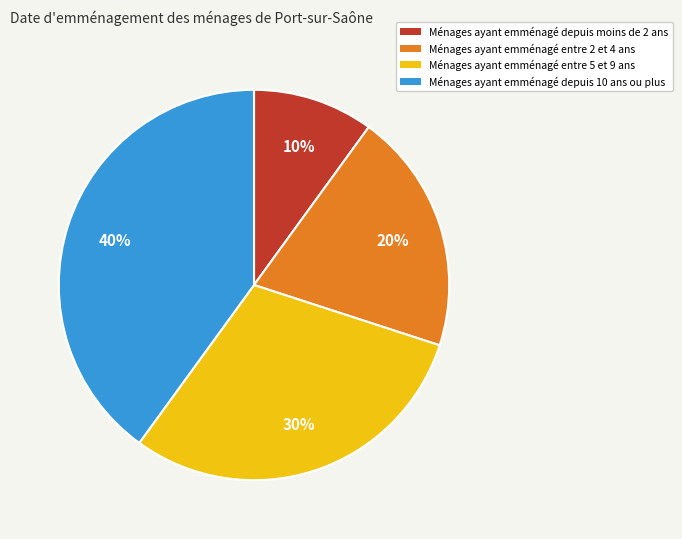

Is there a majority slice in this chart?

No